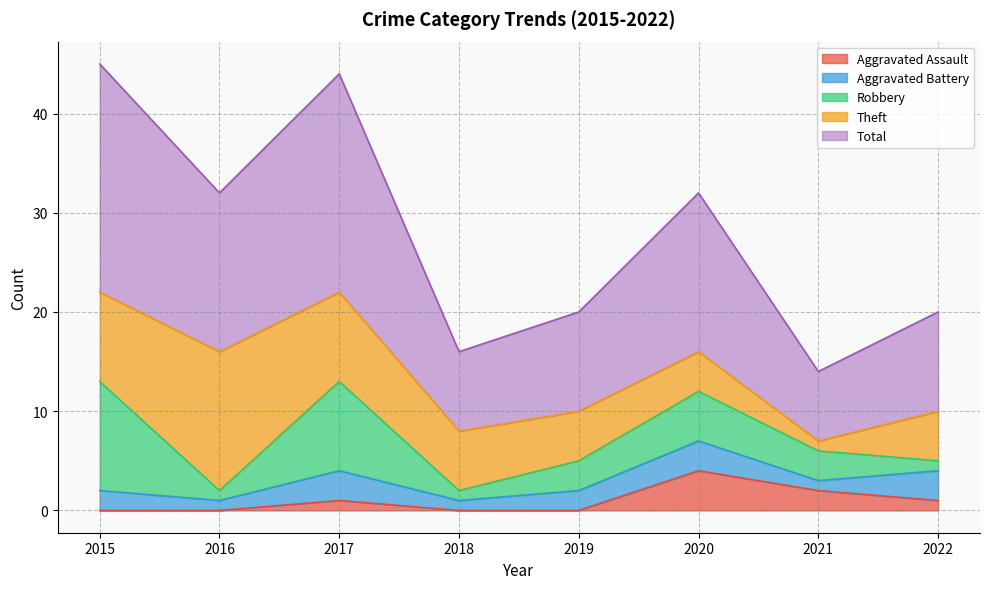

Is it true that Aggravated Battery equals 3 at 2019?

False